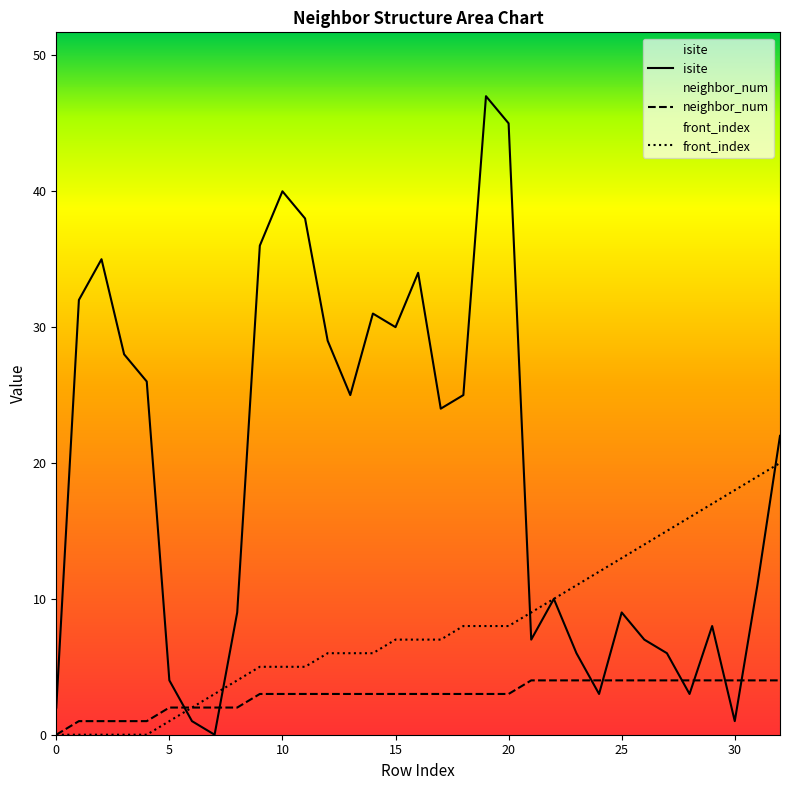

Reading left to right, transcribe all the data shown in this chart.

isite: 2	32	35	28	26	4	1	0	9	36	40	38	29	25	31	30	34	24	25	47	45	7	10	6	3	9	7	6	3	8	1	11	22
neighbor_num: 0	1	1	1	1	2	2	2	2	3	3	3	3	3	3	3	3	3	3	3	3	4	4	4	4	4	4	4	4	4	4	4	4
front_index: 0	0	0	0	0	1	2	3	4	5	5	5	6	6	6	7	7	7	8	8	8	9	10	11	12	13	14	15	16	17	18	19	20